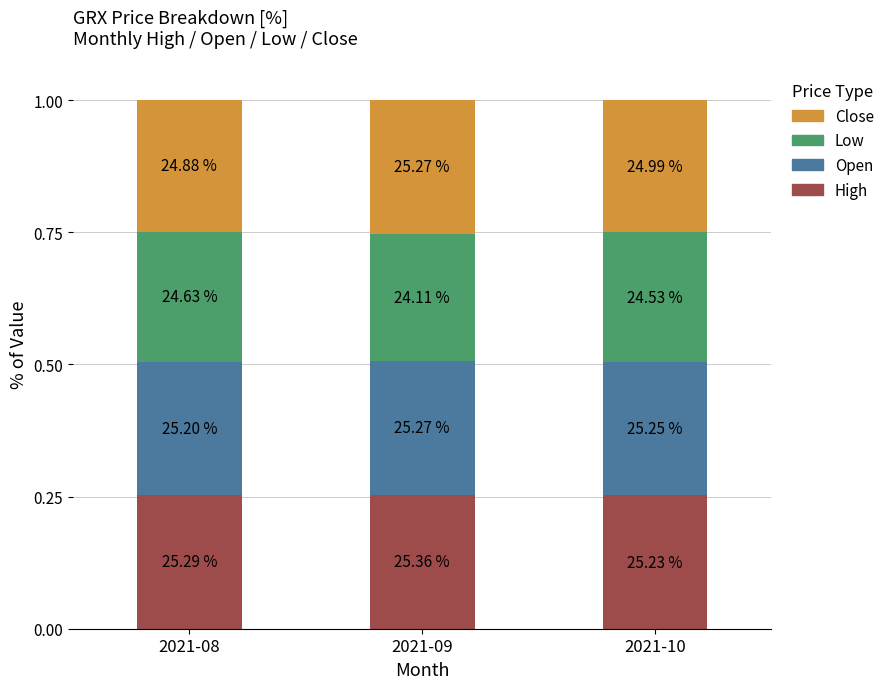

List the labels in order of High value, smallest first.

2021-10, 2021-08, 2021-09